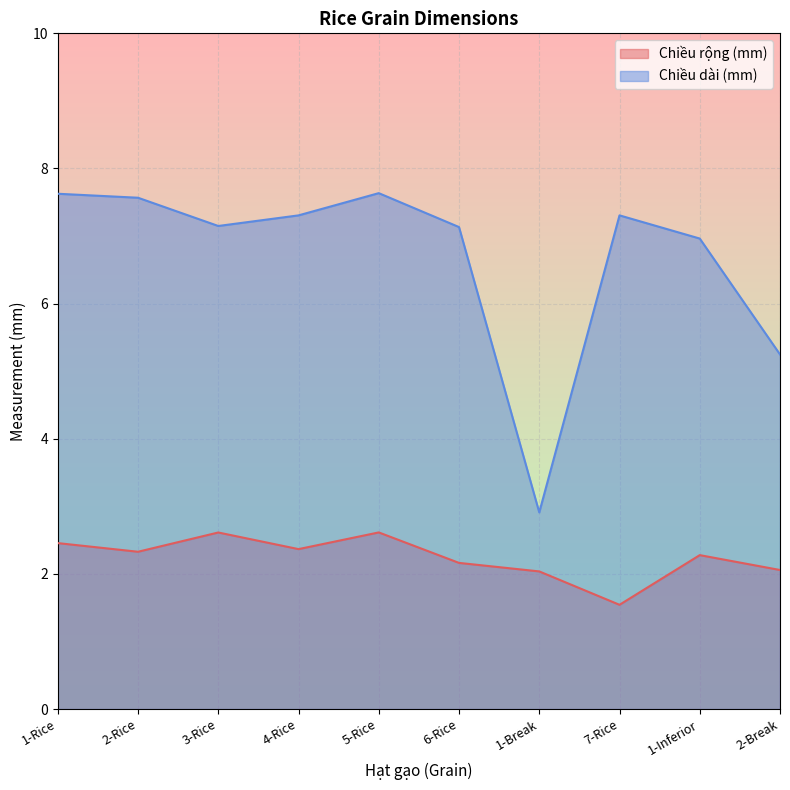

Reading right to left, transcribe all the data shown in this chart.

Chiều rộng (mm): 2.1	2.3	1.5	2.0	2.2	2.6	2.4	2.6	2.3	2.5
Chiều dài (mm): 5.2	7.0	7.3	2.9	7.1	7.6	7.3	7.1	7.6	7.6